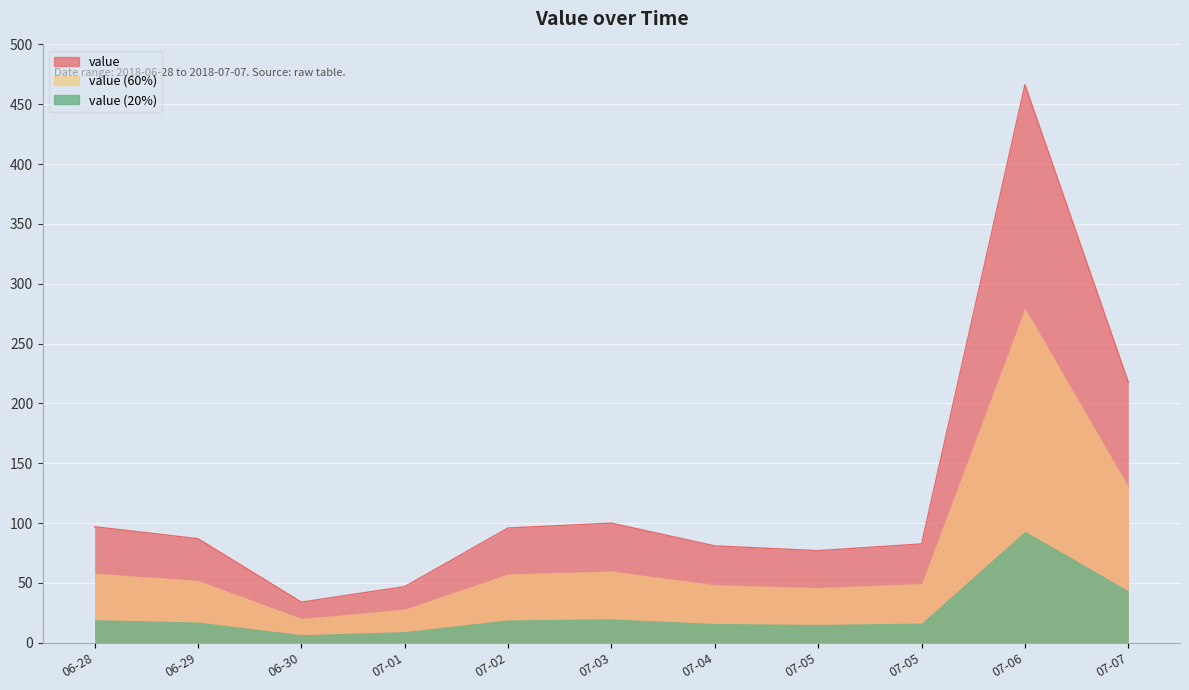

List the labels in order of value, smallest first.

06-30, 07-01, 07-05, 07-04, 07-05, 06-29, 07-02, 06-28, 07-03, 07-07, 07-06